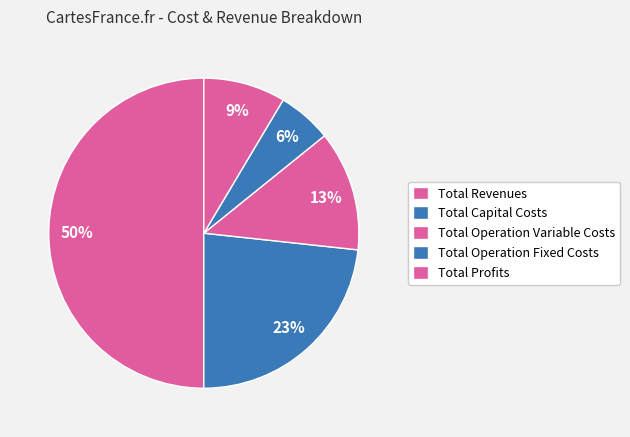

To the nearest percent, what is the average slice percentage?

20%